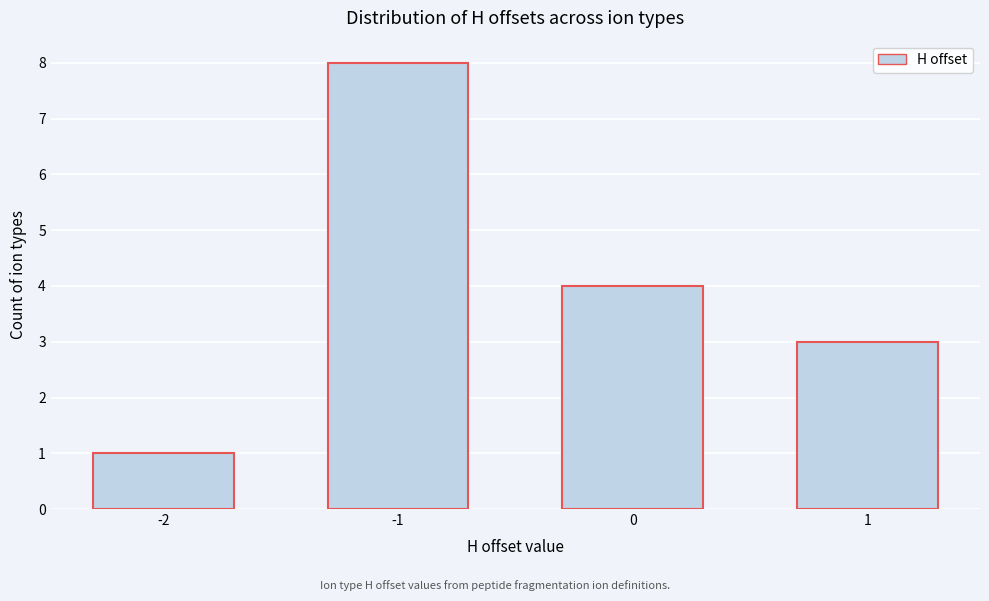

Reading left to right, what are all the values shown in this chart?

1	8	4	3